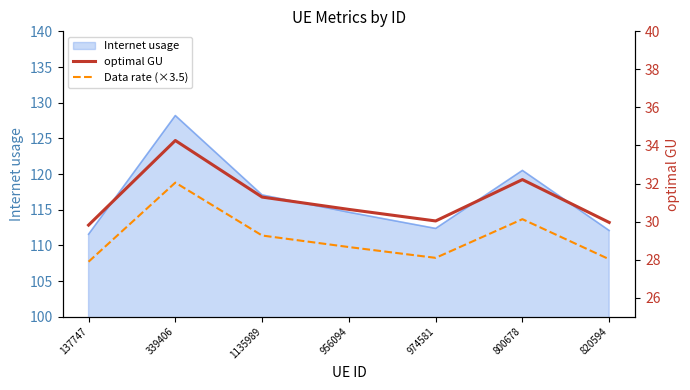

True or false: Data rate (×3.5) and optimal GU intersect in this chart.

False